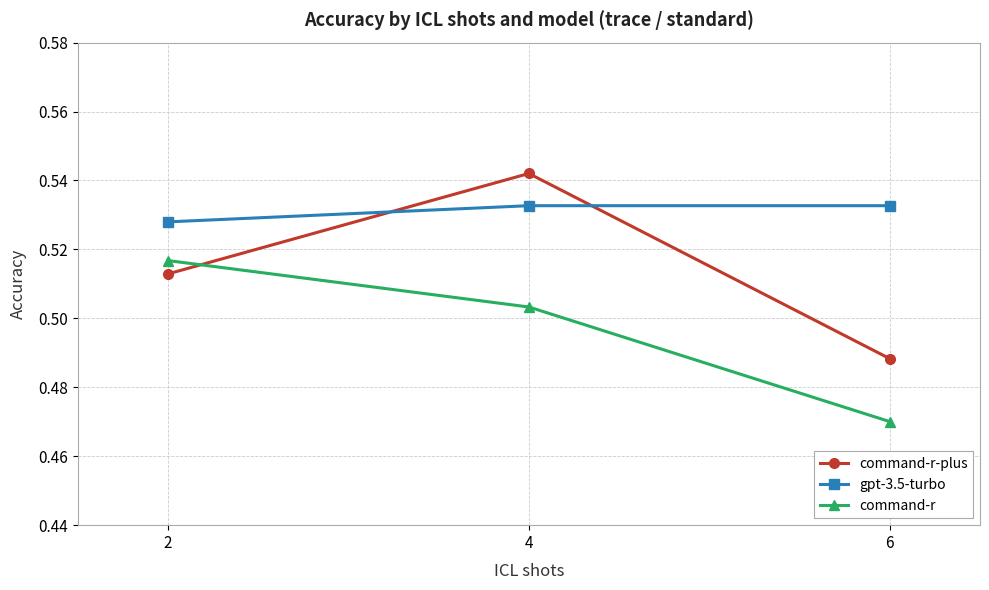

Is this an area chart (filled region under the line)?

No